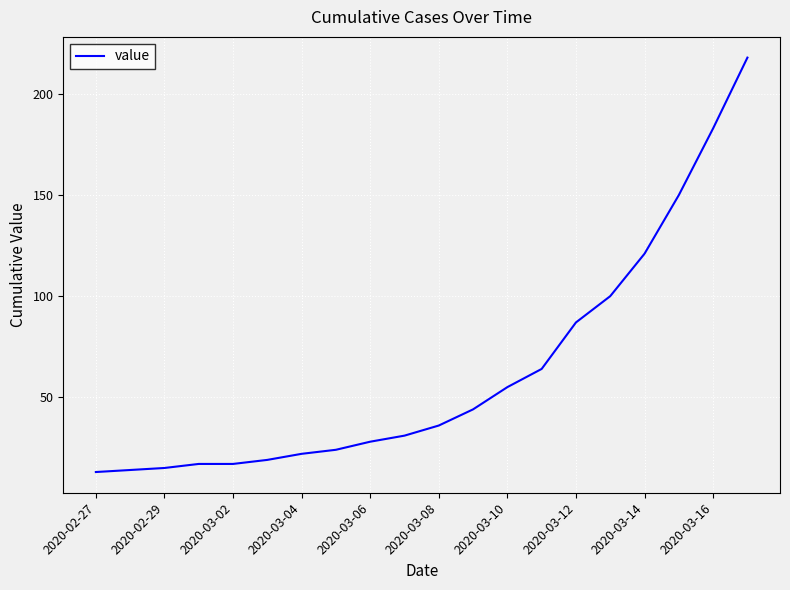

What is the maximum value shown in the chart?

218